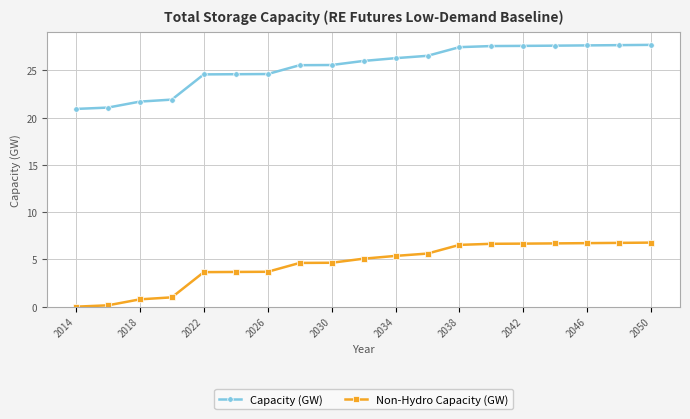

How many data points in Capacity (GW) are above 25?

12